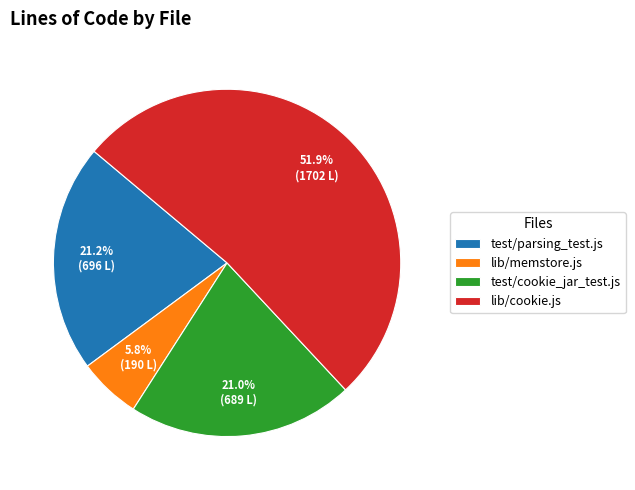

Does any single category account for the majority?

Yes